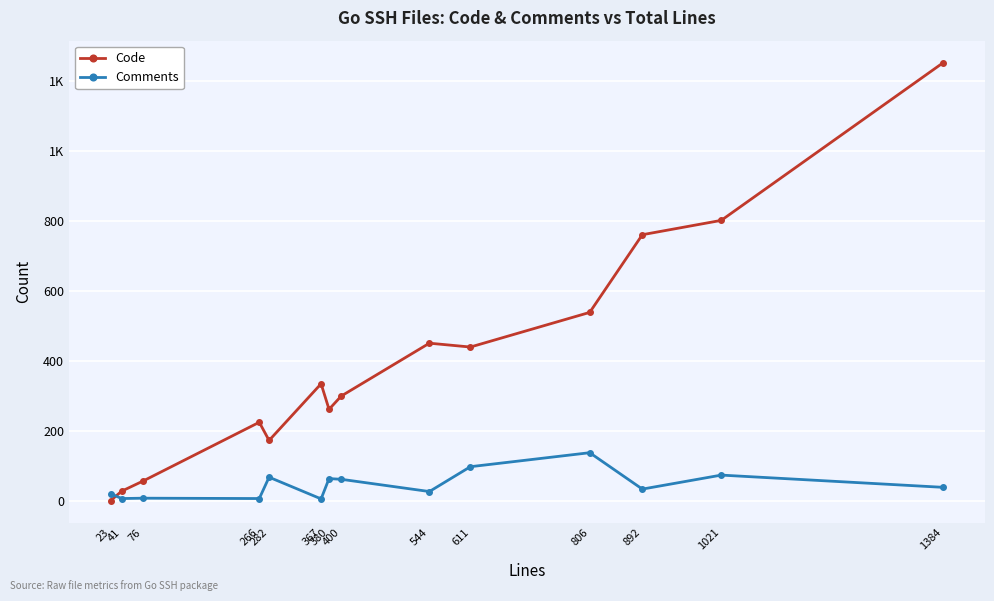

Which series has the largest range (max minus min)?

Code